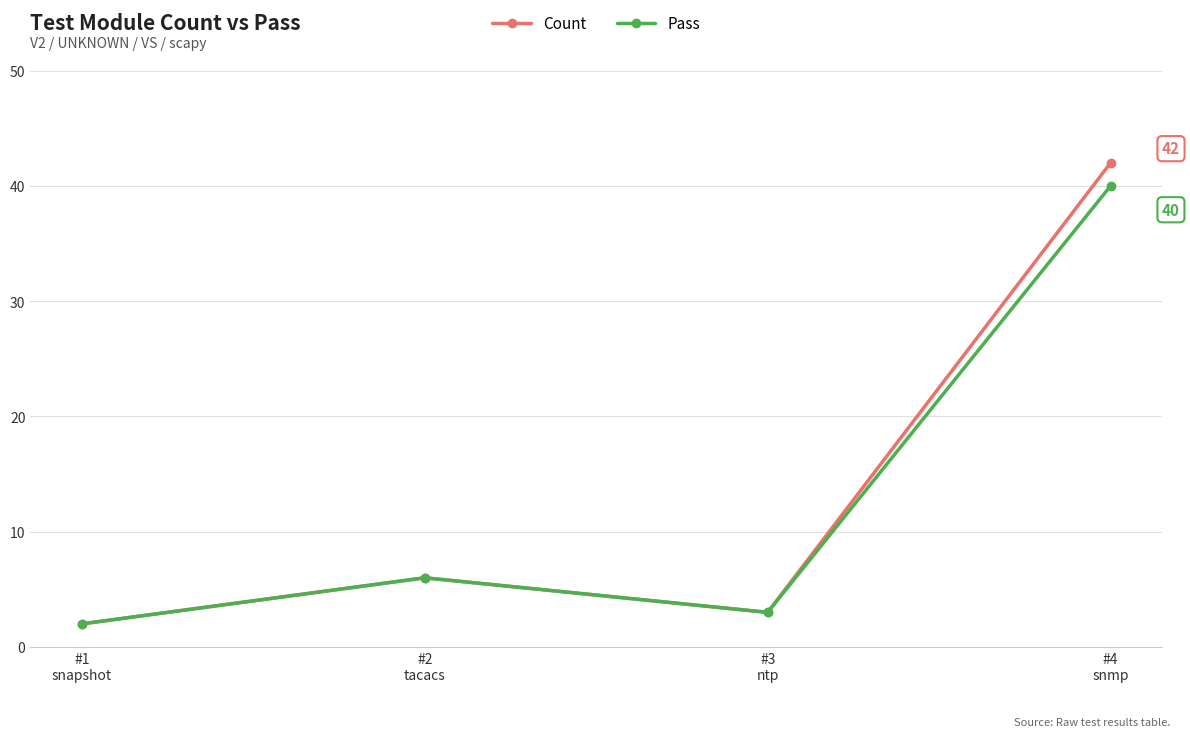

What is the difference between the maximum and minimum values in the Count series?

40